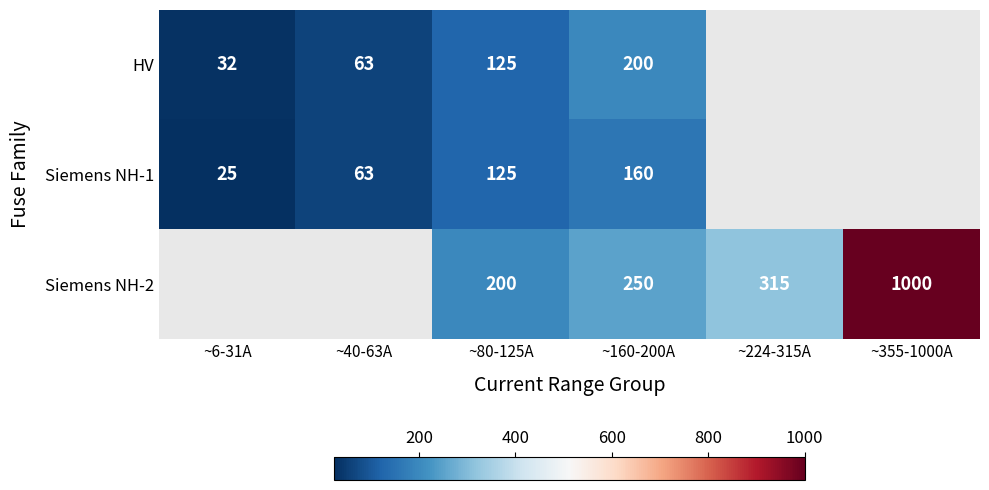

Which label corresponds to the largest value in the chart?

~355-1000A